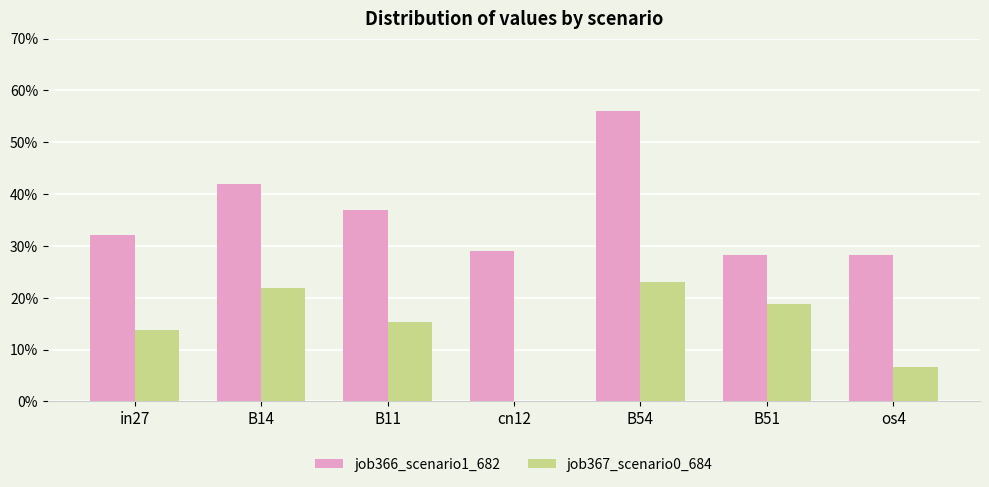

What are all the series names shown in the legend?

job366_scenario1_682, job367_scenario0_684